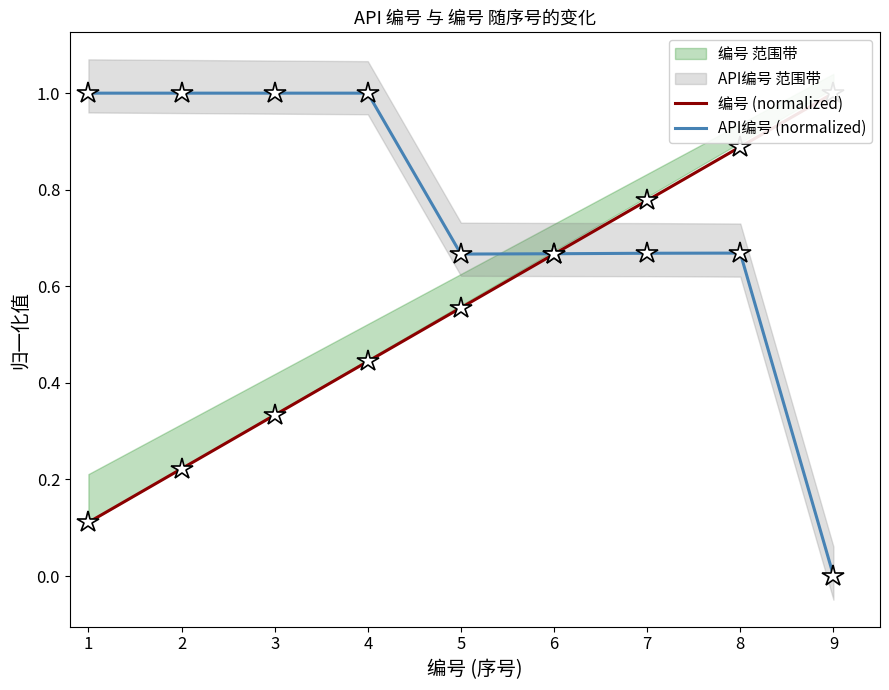

Is this an area chart (filled region under the line)?

No